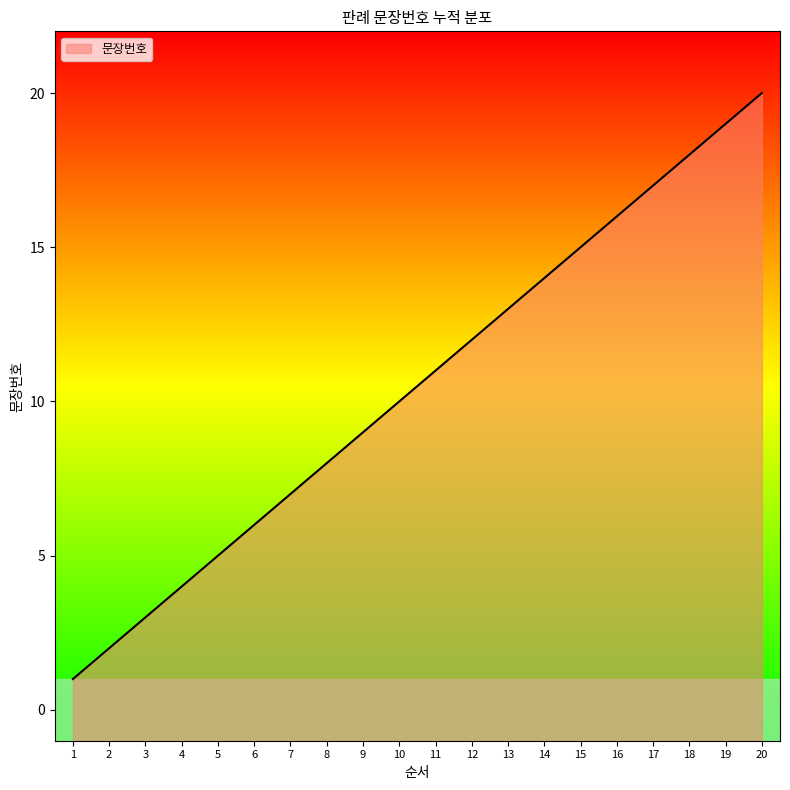

Which category has the highest value across all series?

20